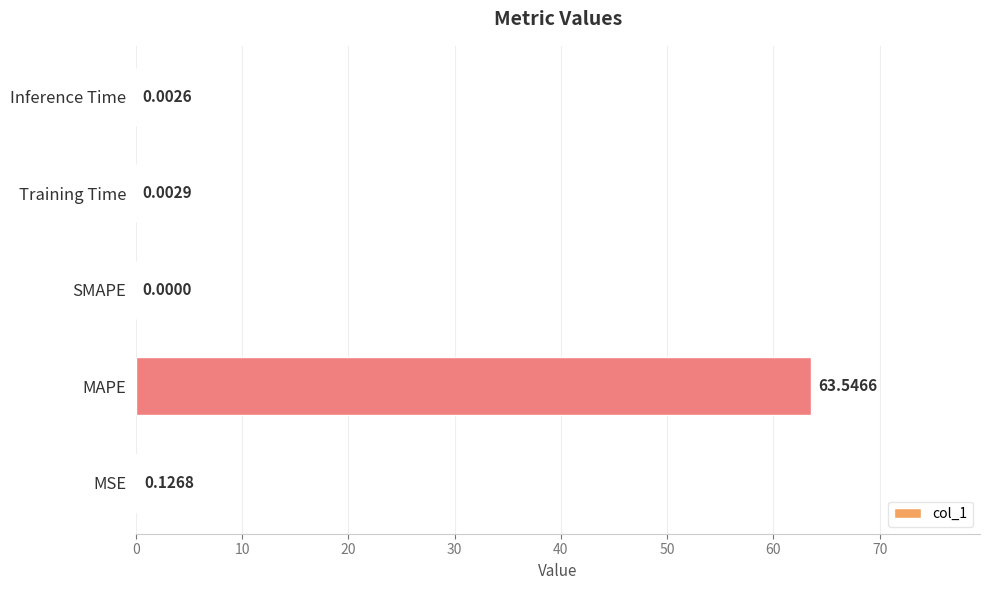

What is the change in value from MAPE to Inference Time?

-63.5